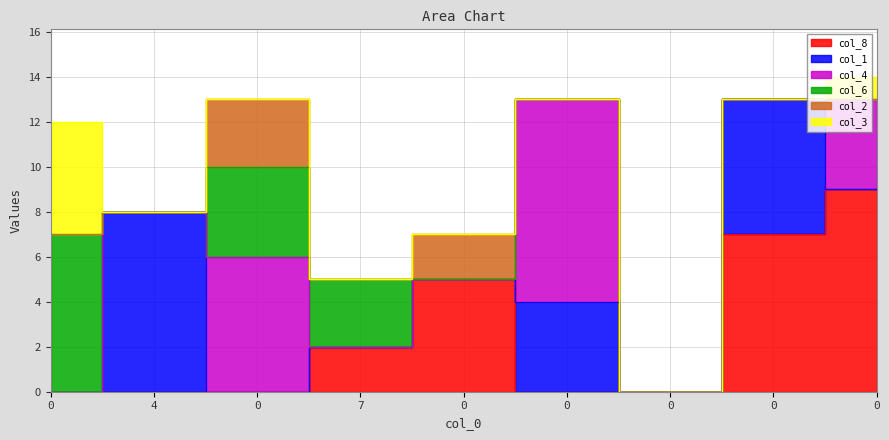

The value of col_3 at 0 is 3. True or false?

False